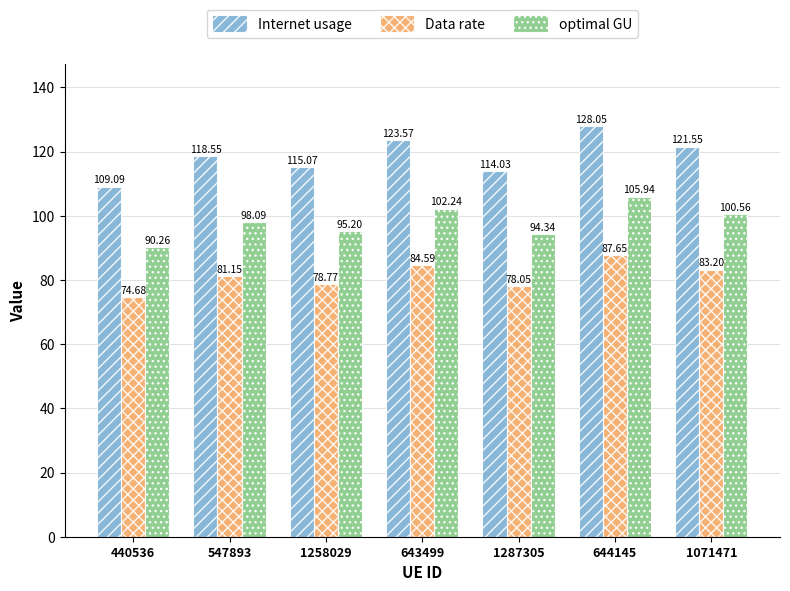

How many series are shown in this chart?

3